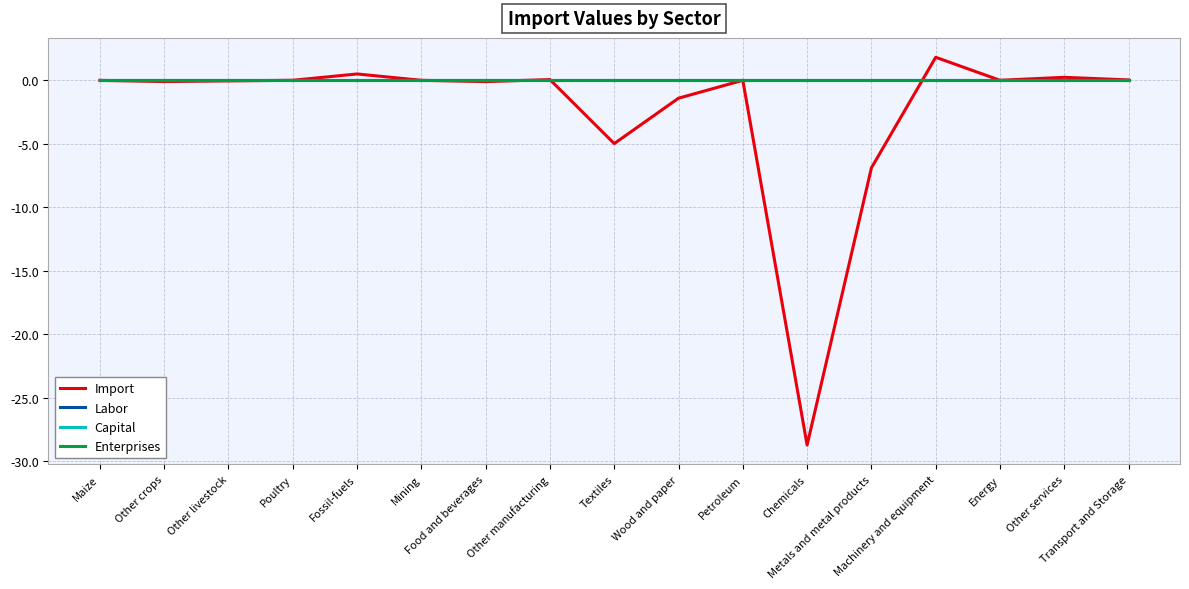

How many intersections are there between Labor and Import?

5